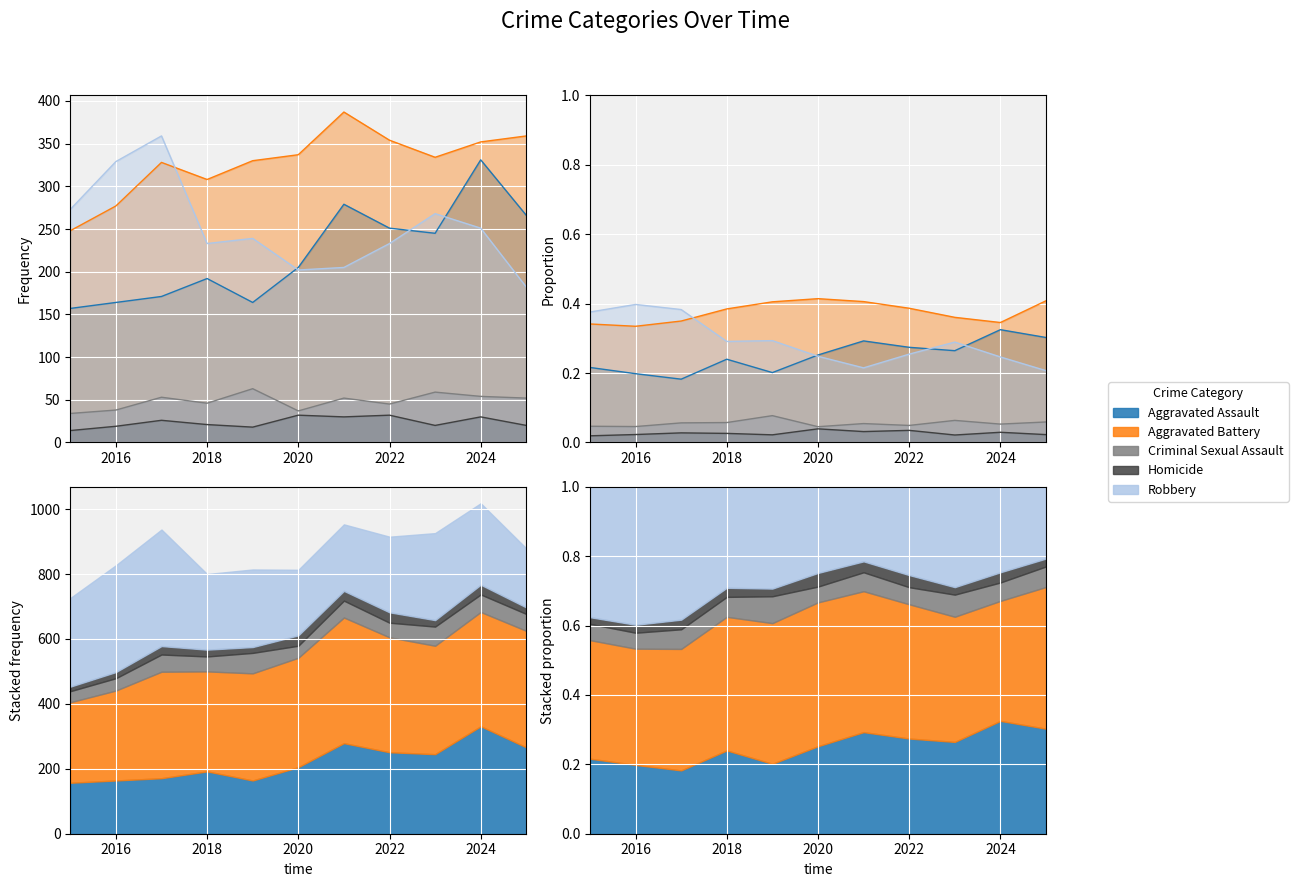

In Criminal Sexual Assault, how many points are higher than both neighbors (excluding endpoints)?

4